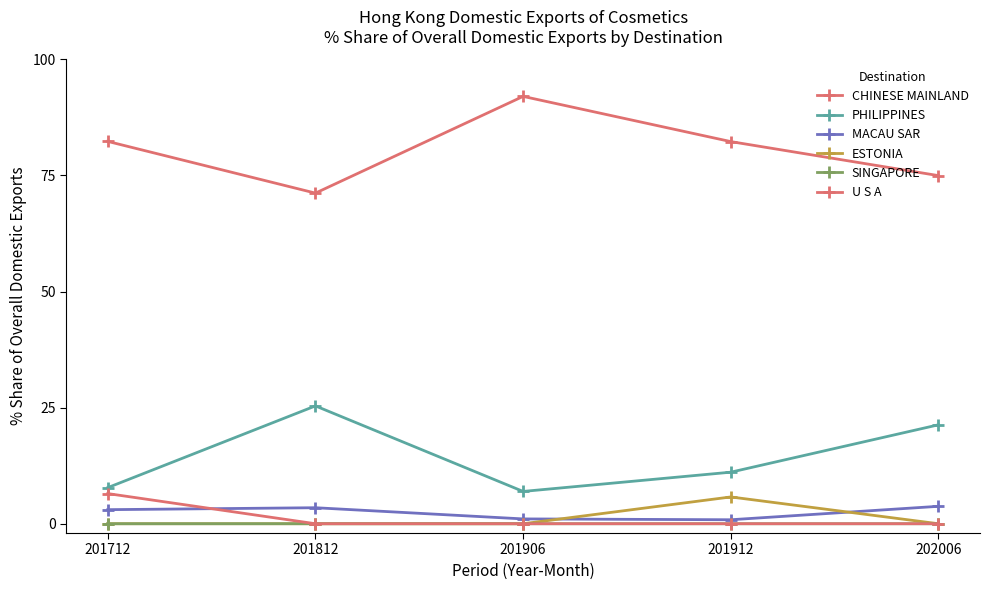

Which series has the widest spread of values?

CHINESE MAINLAND